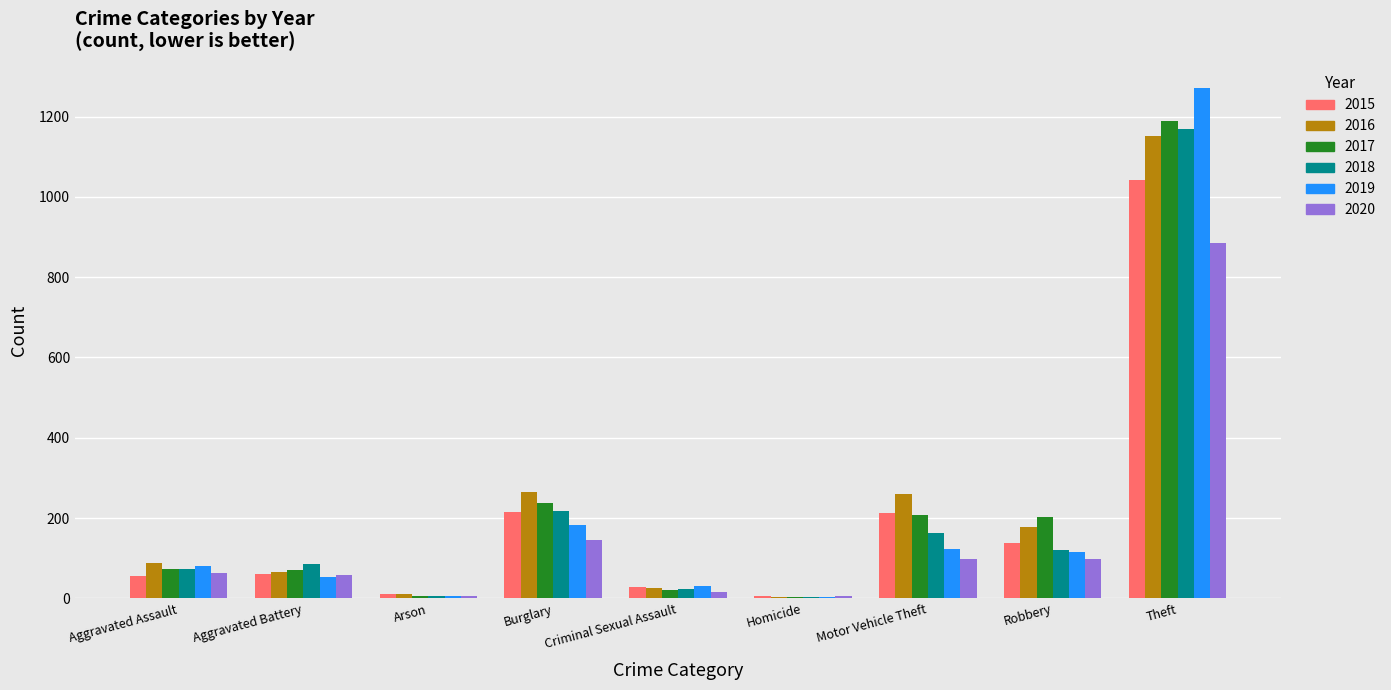

True or false: 2020 has a value of 5 at Homicide.

True